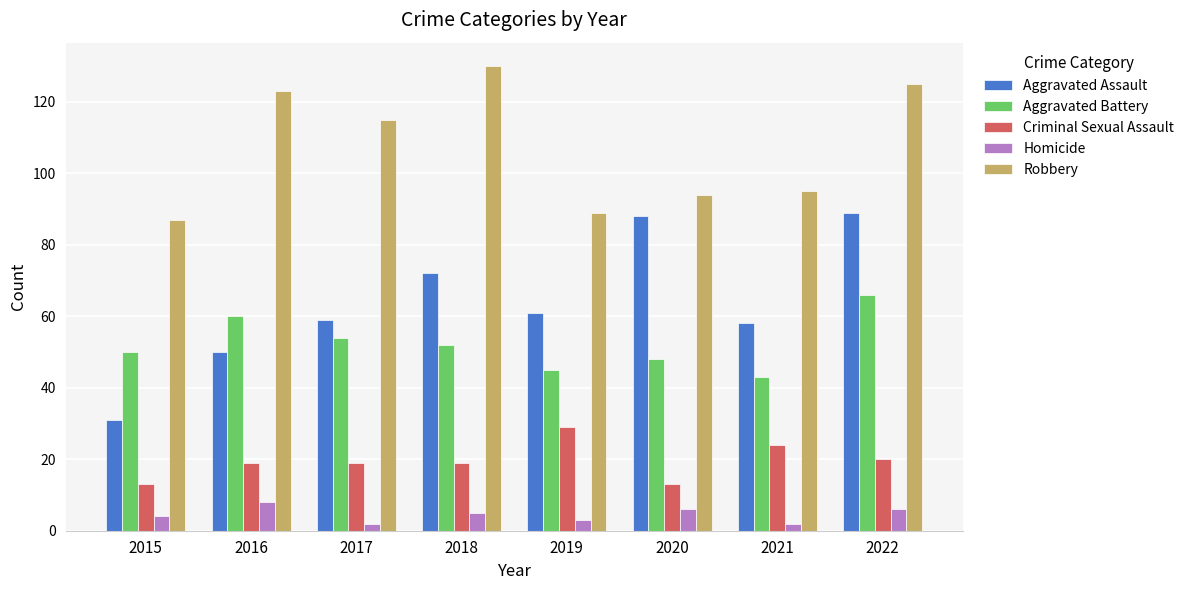

What is the maximum value for Robbery?

130